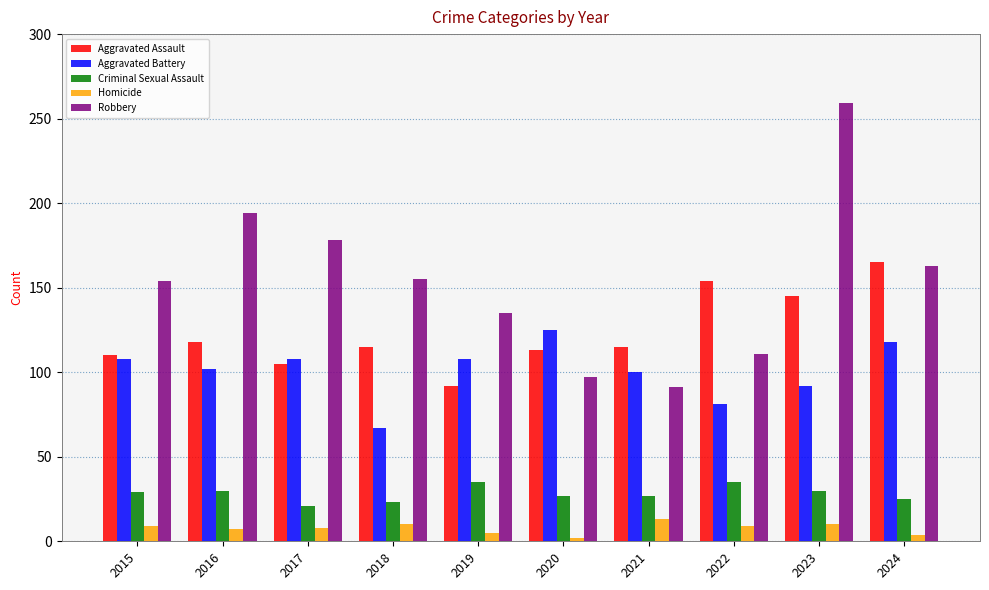

The value of Aggravated Battery at 2023 is 92. True or false?

True